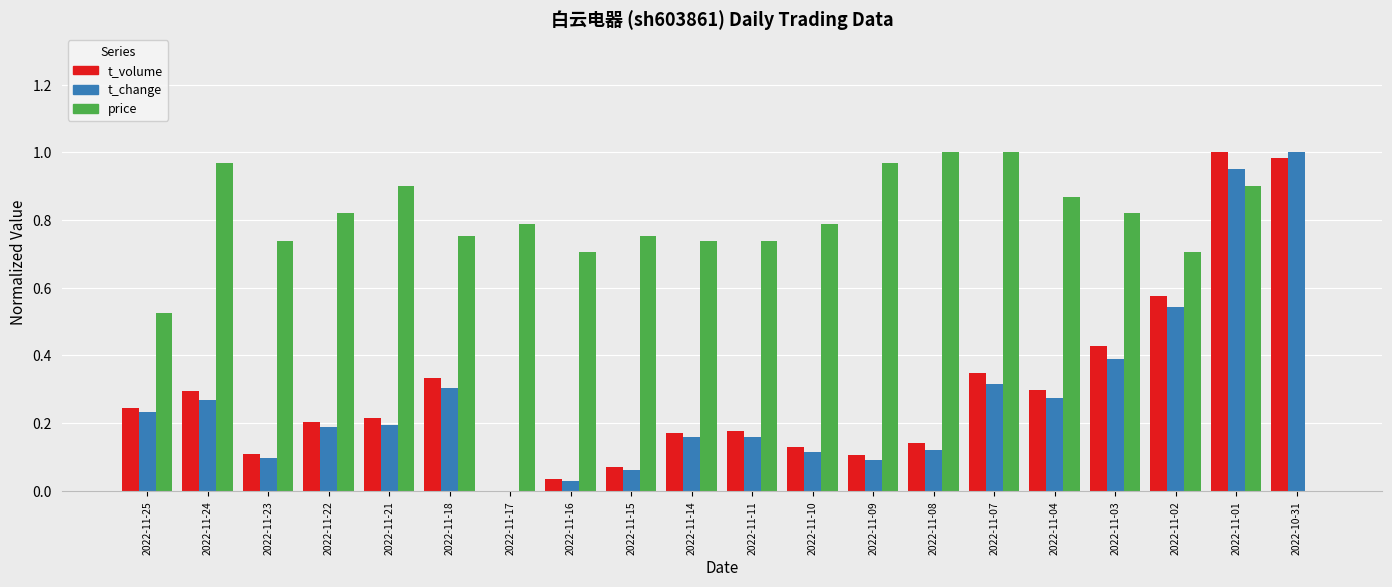

Which series has the largest total across all categories?

price